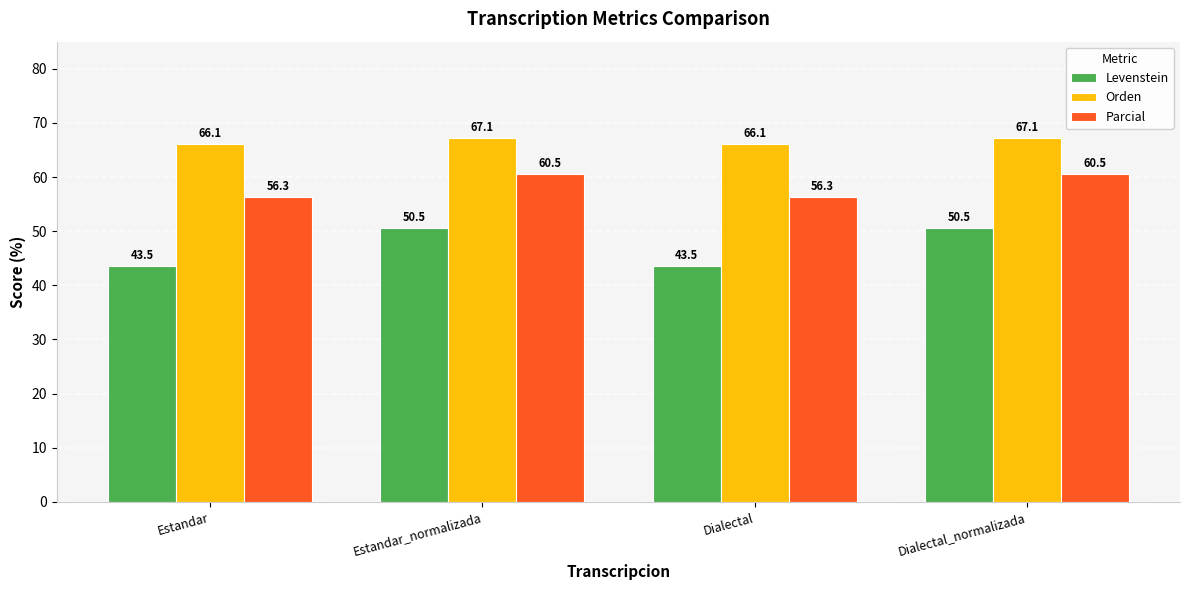

What is the difference between the maximum and second lowest values in the Levenstein series?

7.0